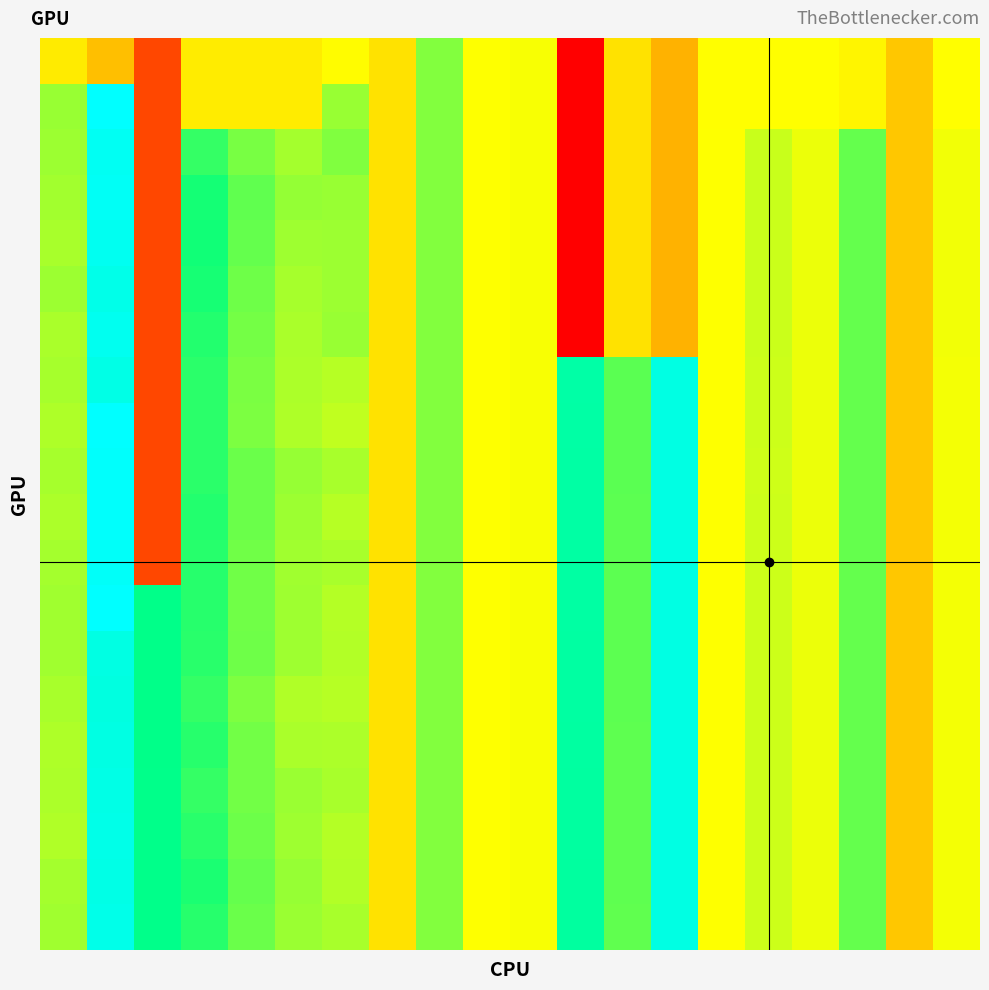

What is the greatest value displayed?

1.0